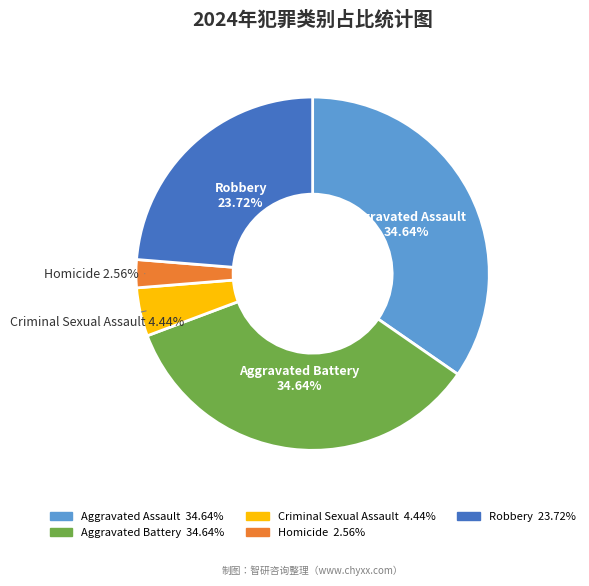

How many segments does this pie chart have?

5